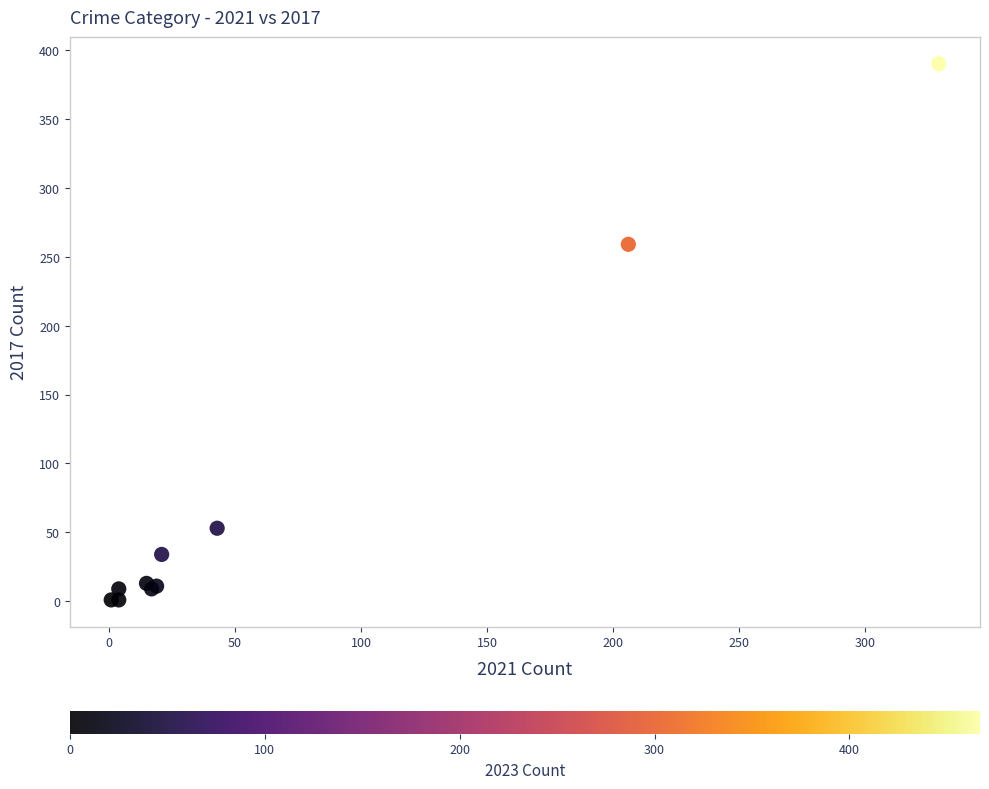

What Y value in the scatter plot is closest to 195?

259